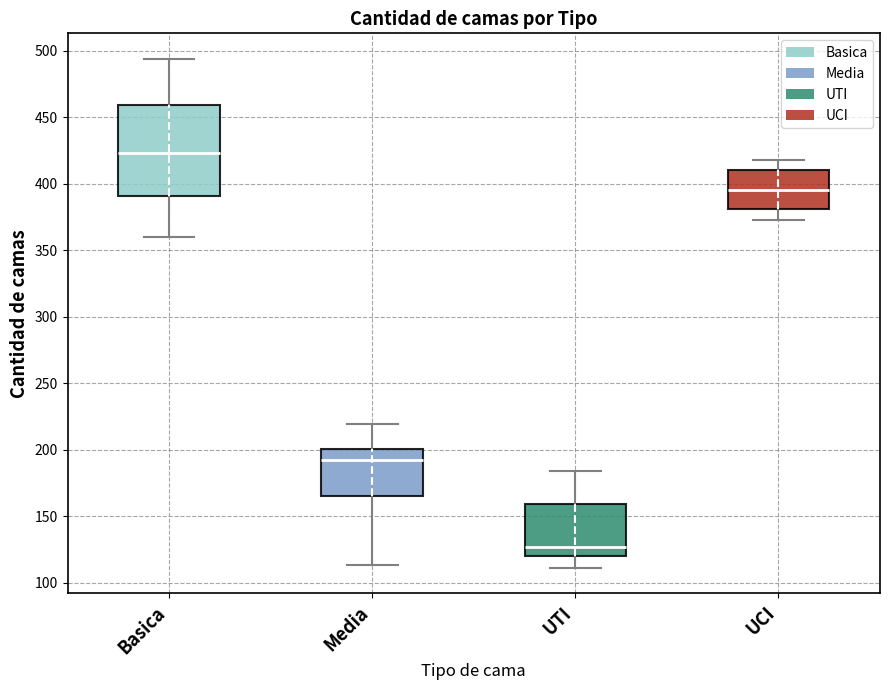

Reading left to right, read every box against the y-axis: the position of its median line, the range the box covers, and the ends of its whiskers. The values are not printed on the chart, so give them approximately, as read against the axis.

Basica: median 425, box 390 to 460, whiskers 360 to 495
Media: median 195, box 165 to 200, whiskers 115 to 220
UTI: median 125, box 120 to 160, whiskers 110 to 185
UCI: median 395, box 380 to 410, whiskers 375 to 420